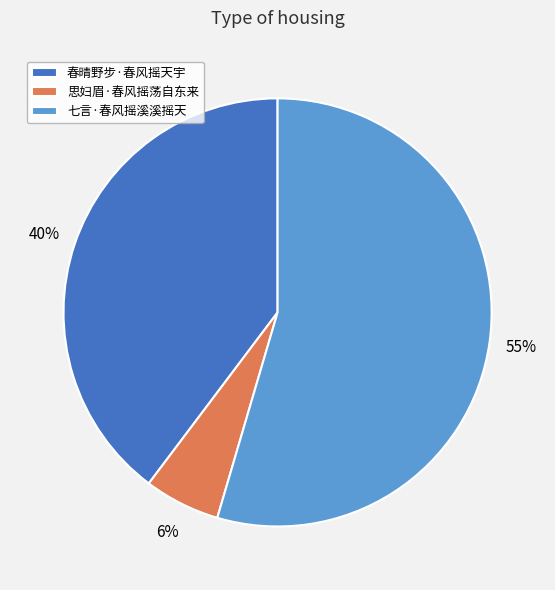

Is there any slice that represents more than half of the pie?

Yes